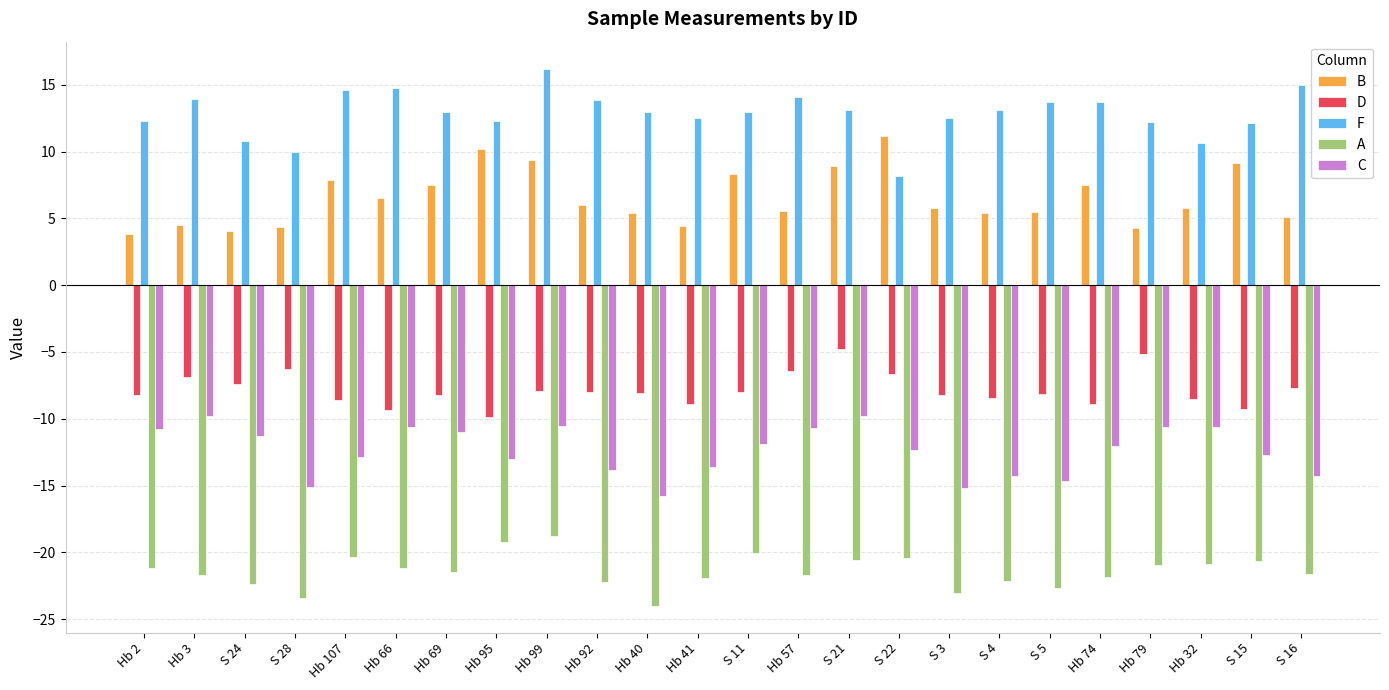

What is the sum of the B values at Hb 69 and Hb 3?

12.1